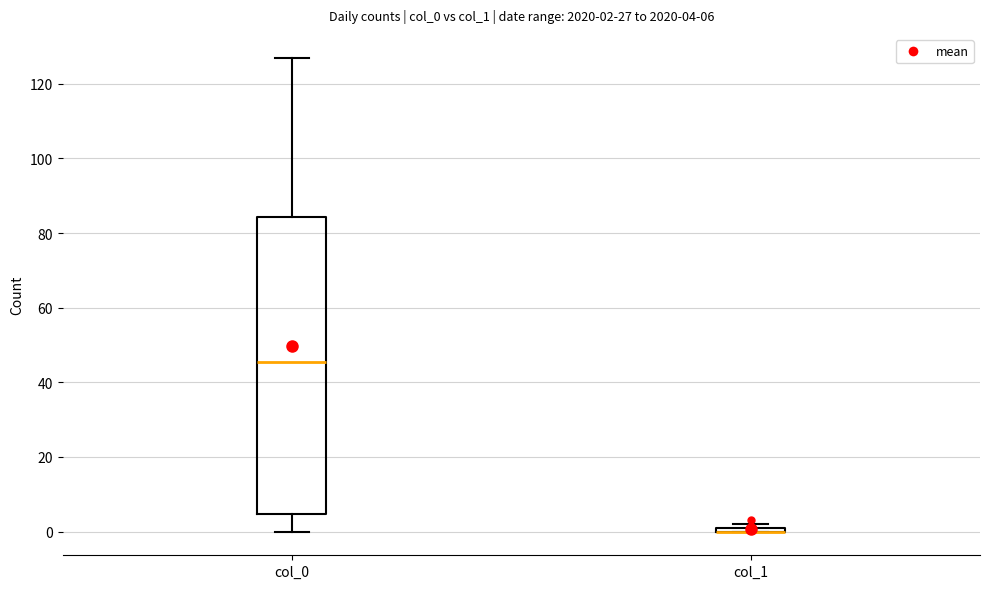

Which box is the tallest, from its lower edge to its upper edge?

col_0